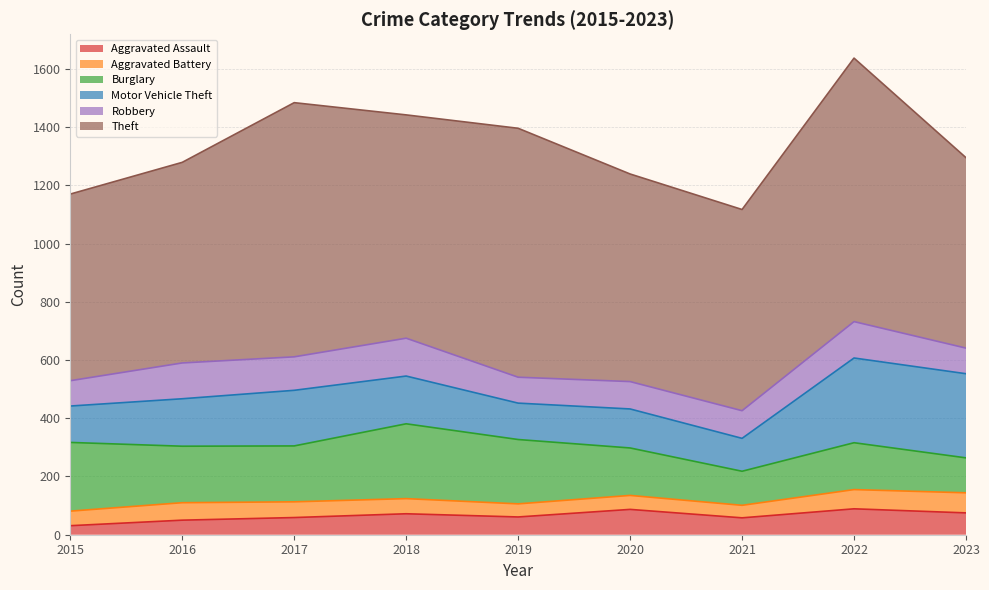

What is the difference between the maximum and minimum values in the Aggravated Assault series?

58